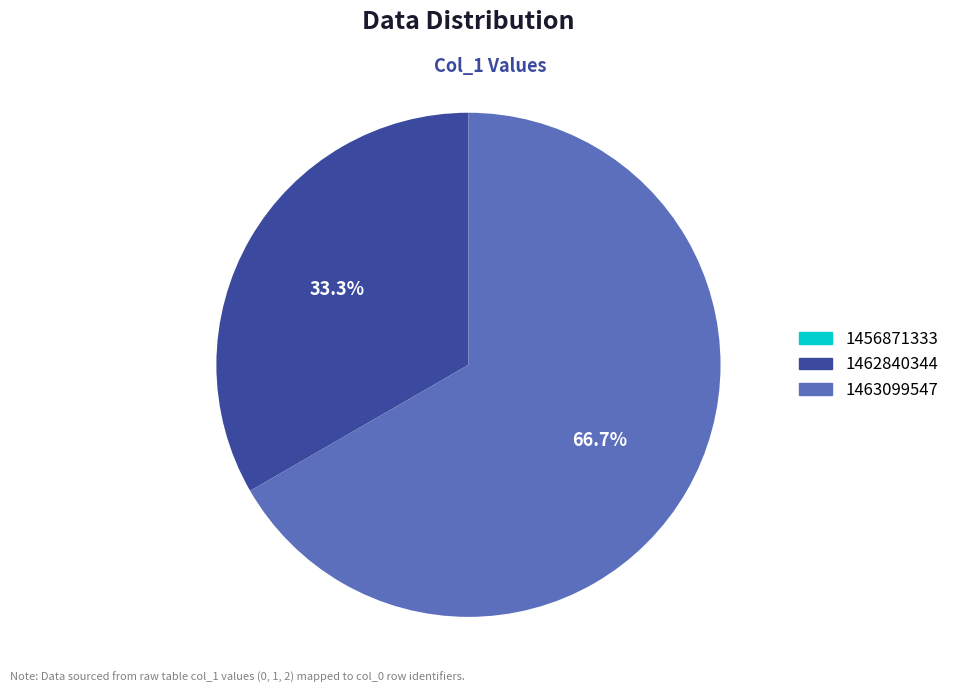

Which category has the biggest portion of the pie?

1463099547